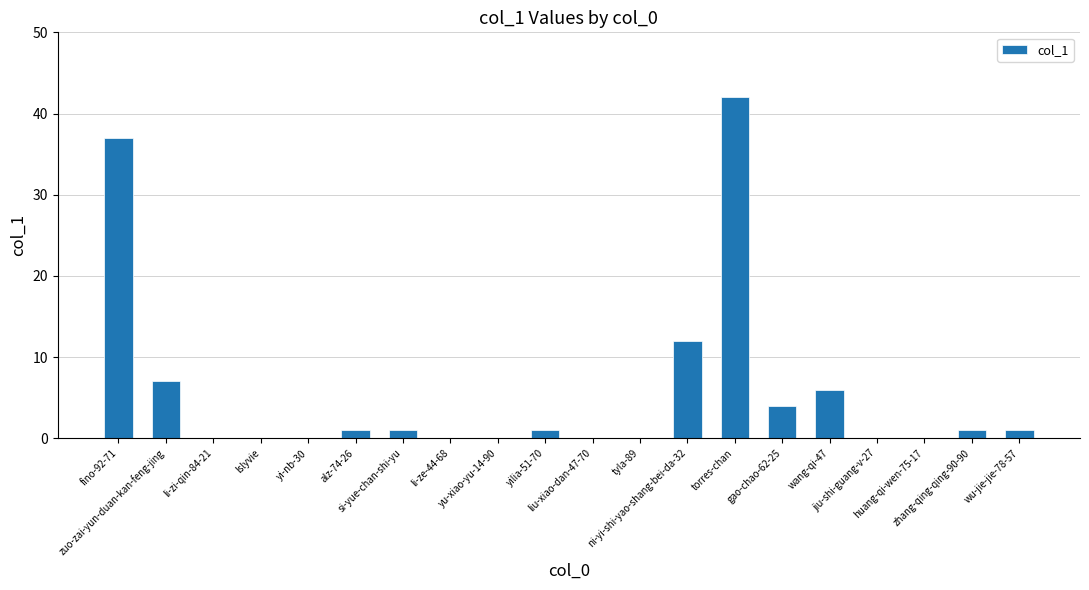

Which category has the highest value across all series?

torres-chan